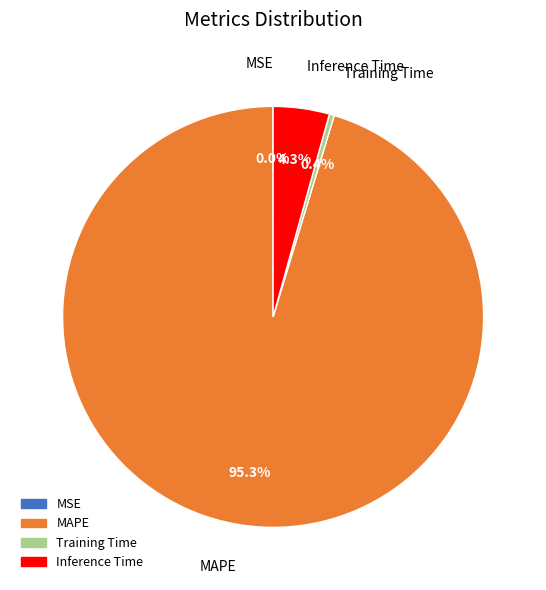

What percentage do MAPE and Inference Time together represent?

99.6%